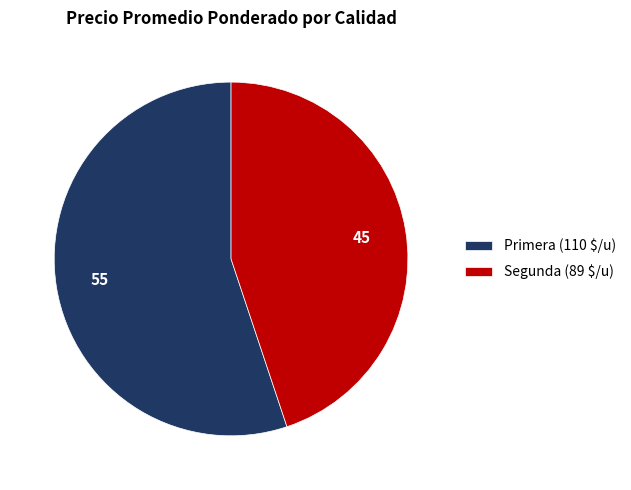

Is there any slice that represents more than half of the pie?

Yes